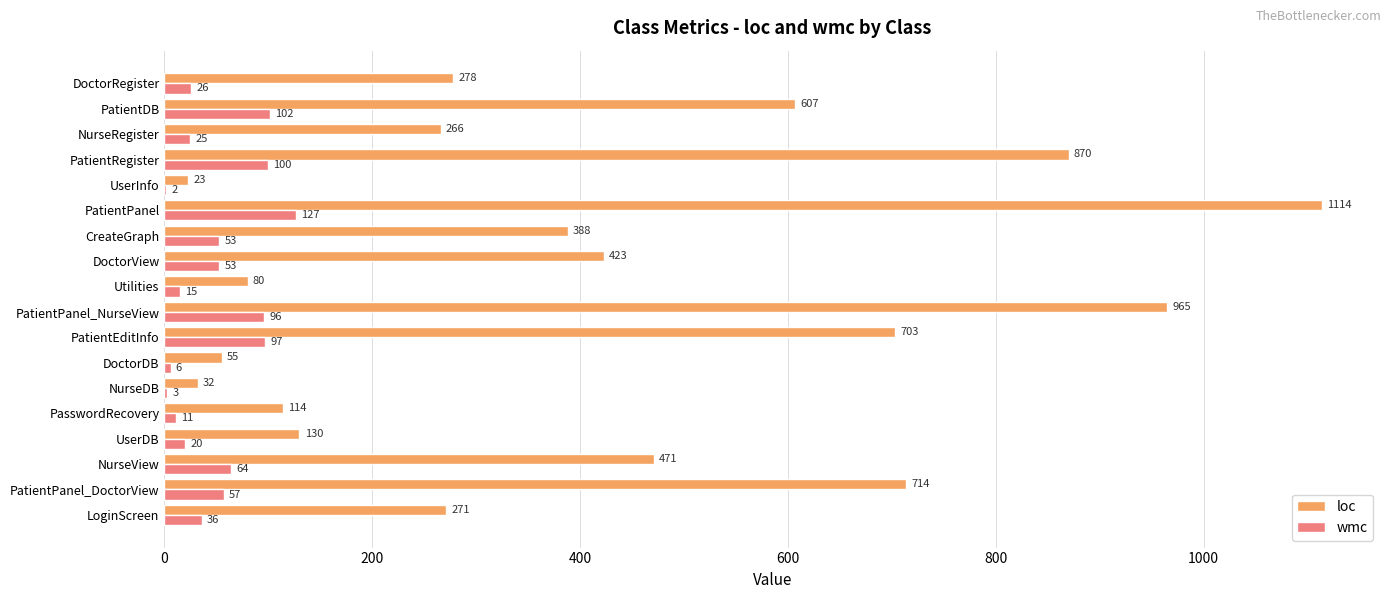

Which category has the highest value across all series?

PatientPanel